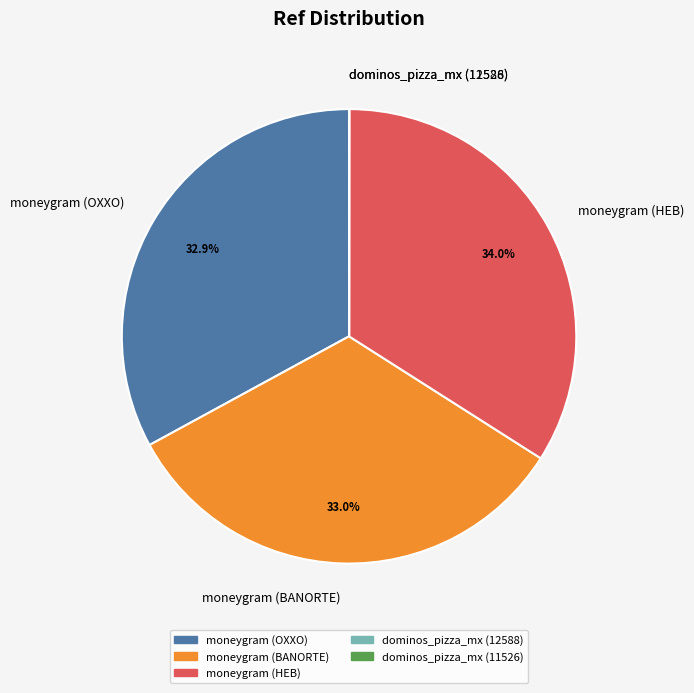

Does moneygram (BANORTE) account for over 50% of the chart?

No